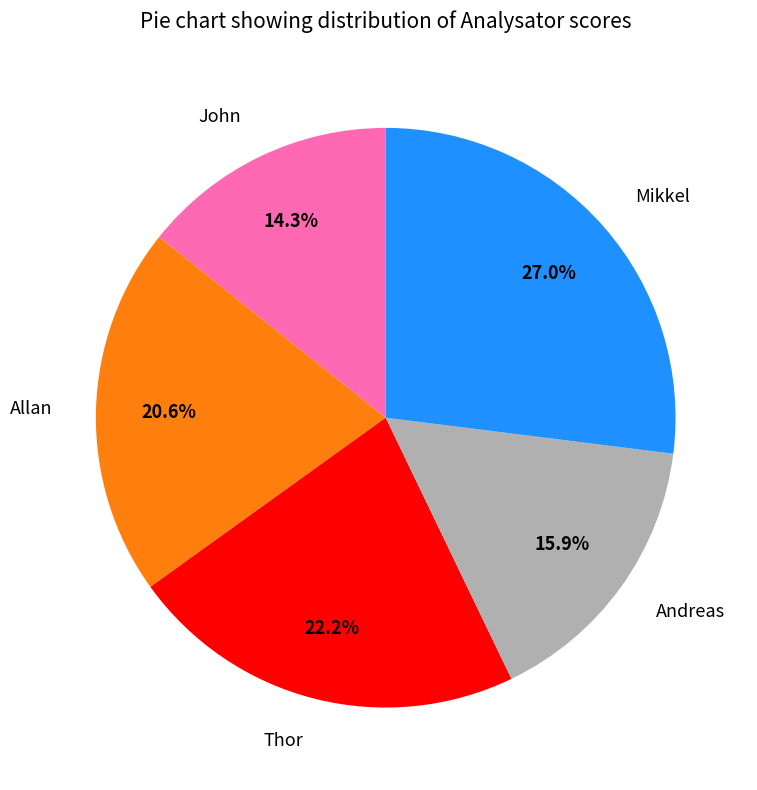

What percentage is NOT represented by Allan?

79.4%